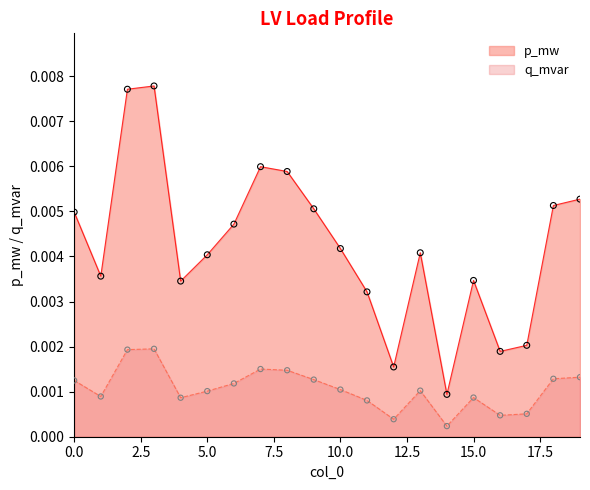

Which series has the largest total across all categories?

p_mw